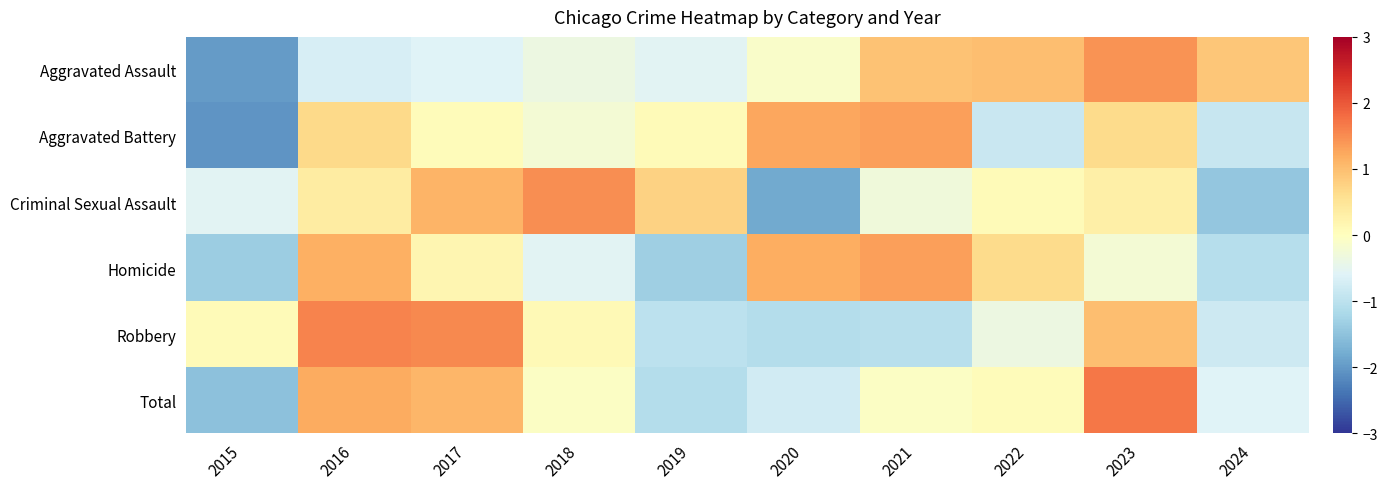

Between 2020 and 2021, which series saw the biggest shift?

Criminal Sexual Assault